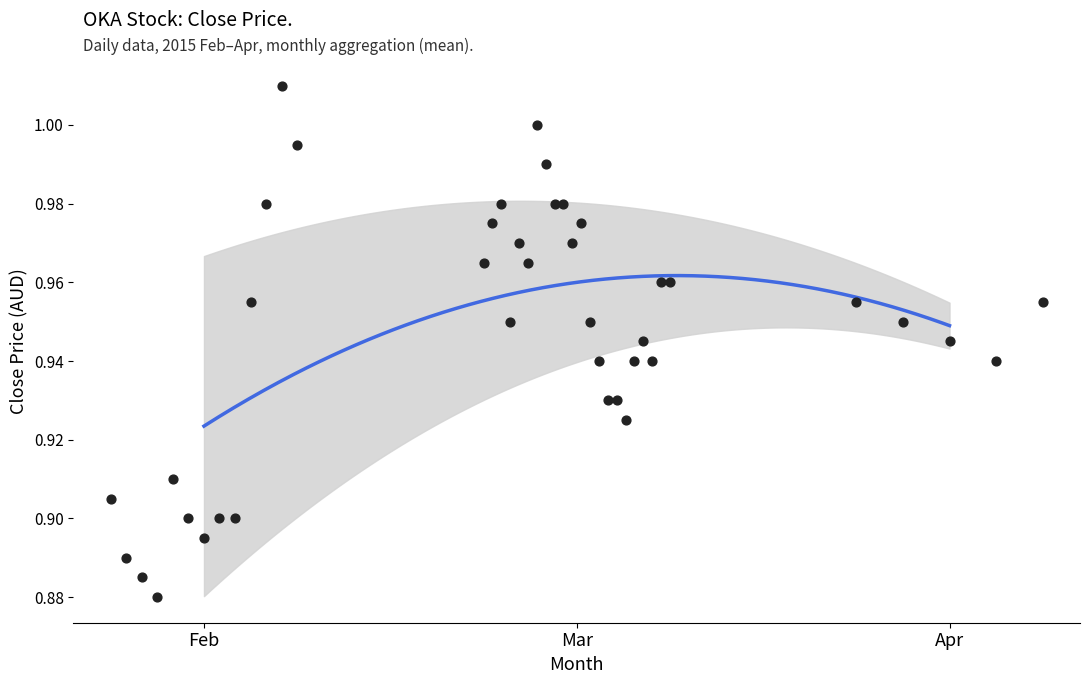

Which has a higher value, 2015-02-25 or 2015-03-03?

2015-02-25